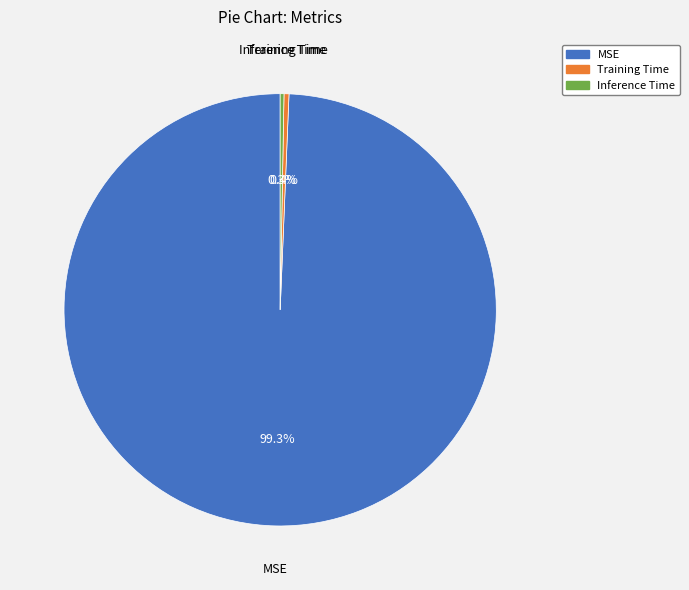

To the nearest percent, what is the combined percentage of Training Time and Inference Time?

1%